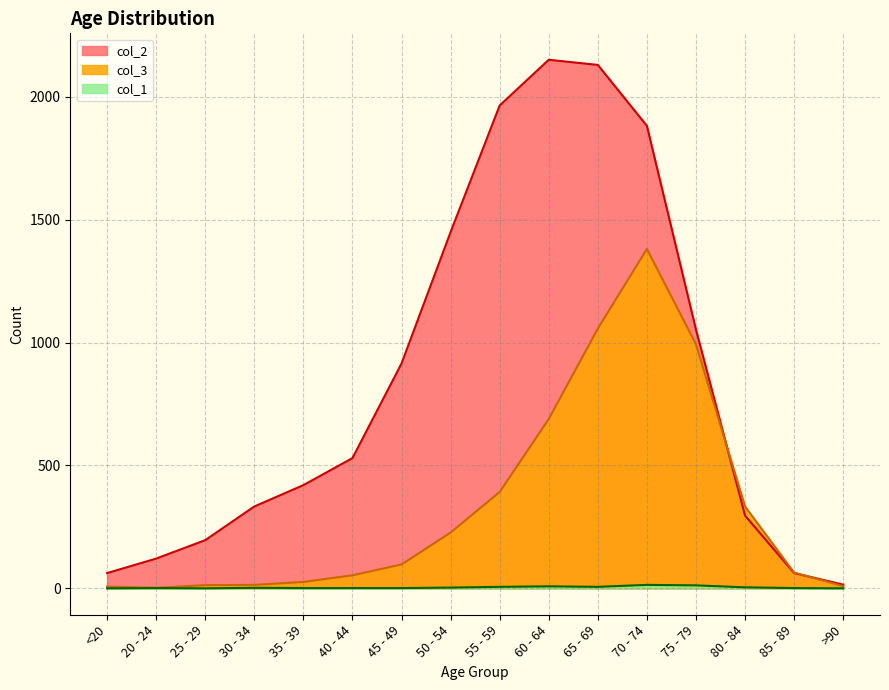

What are all the series names shown in the legend?

col_2, col_3, col_1